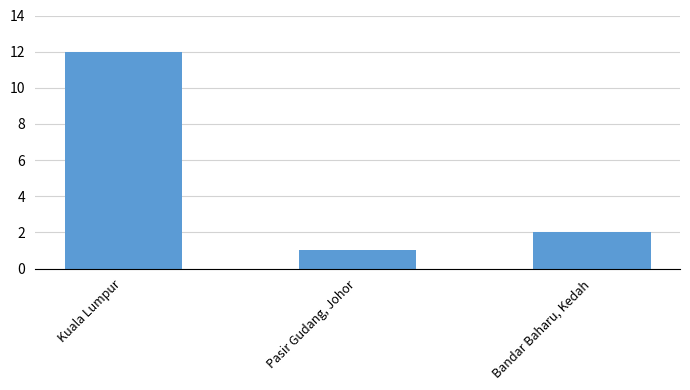

List the labels in order of value, smallest first.

Pasir Gudang, Johor, Bandar Baharu, Kedah, Kuala Lumpur